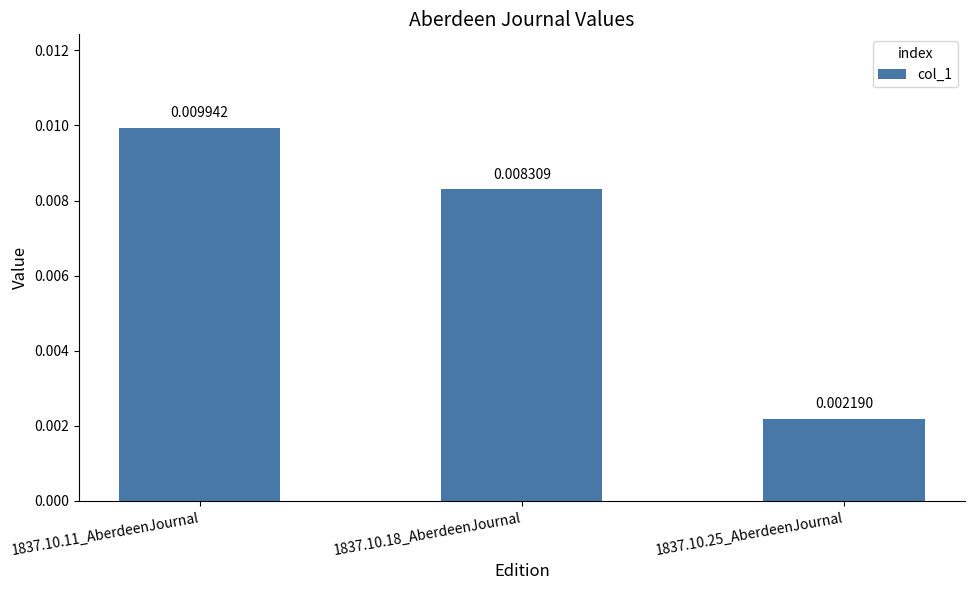

Count the values in the range 0 to 1.

3